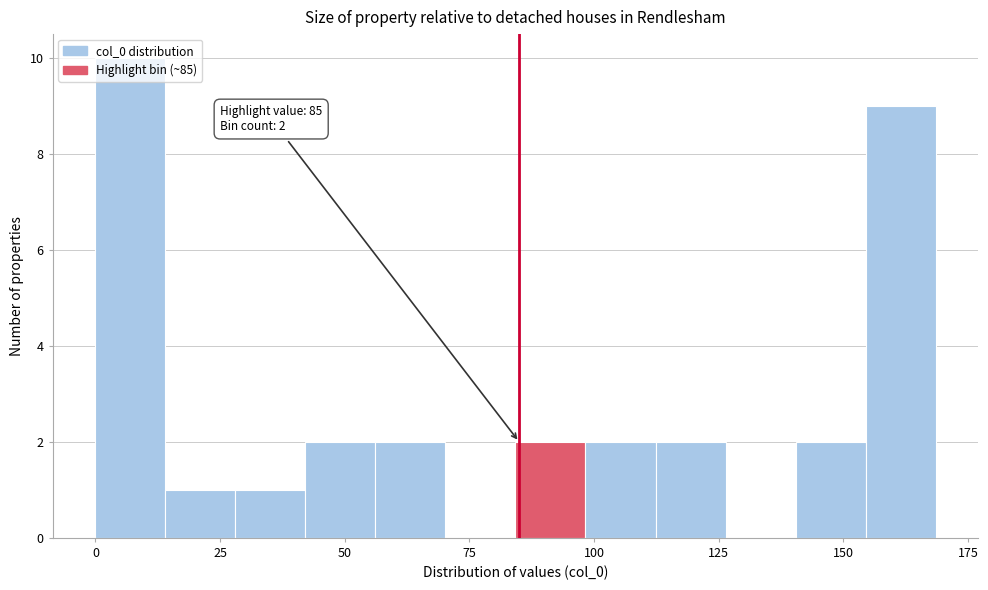

Read against the x-axis, roughly where is the centre of the tallest bar?

5